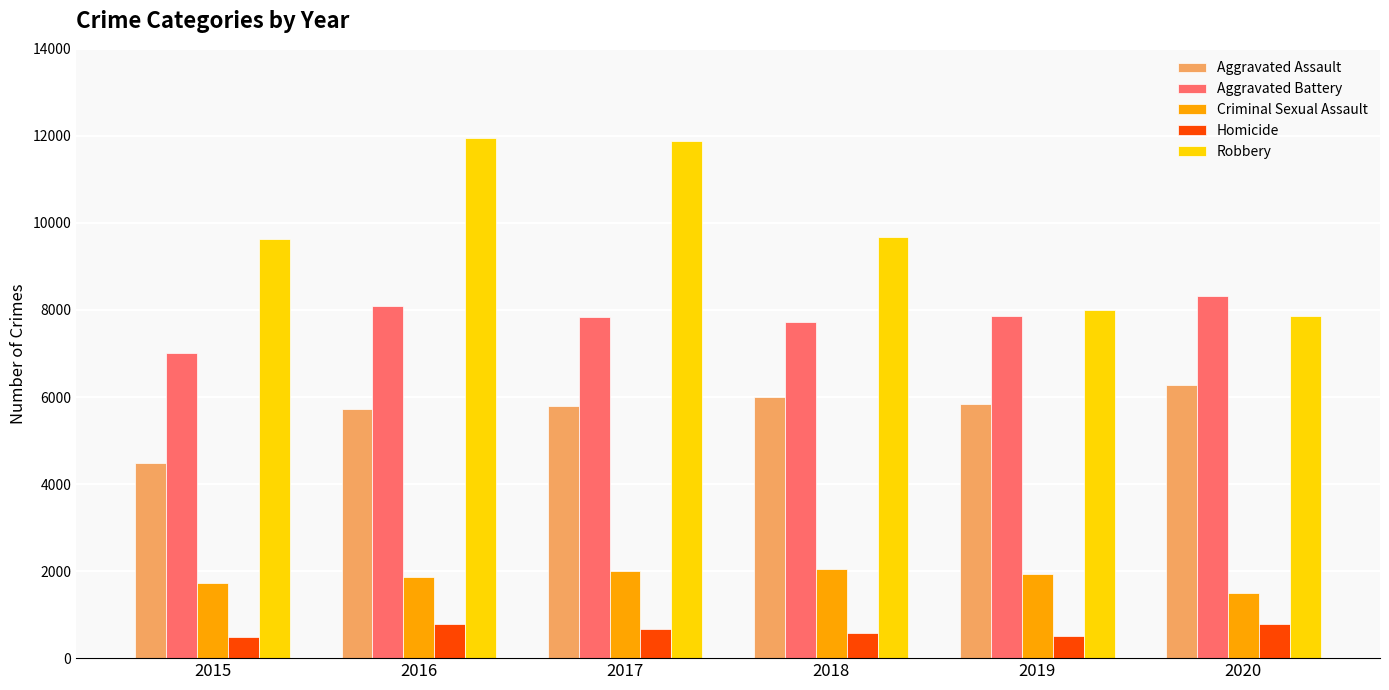

Rank the series by their maximum value, from lowest to highest.

Homicide, Criminal Sexual Assault, Aggravated Assault, Aggravated Battery, Robbery